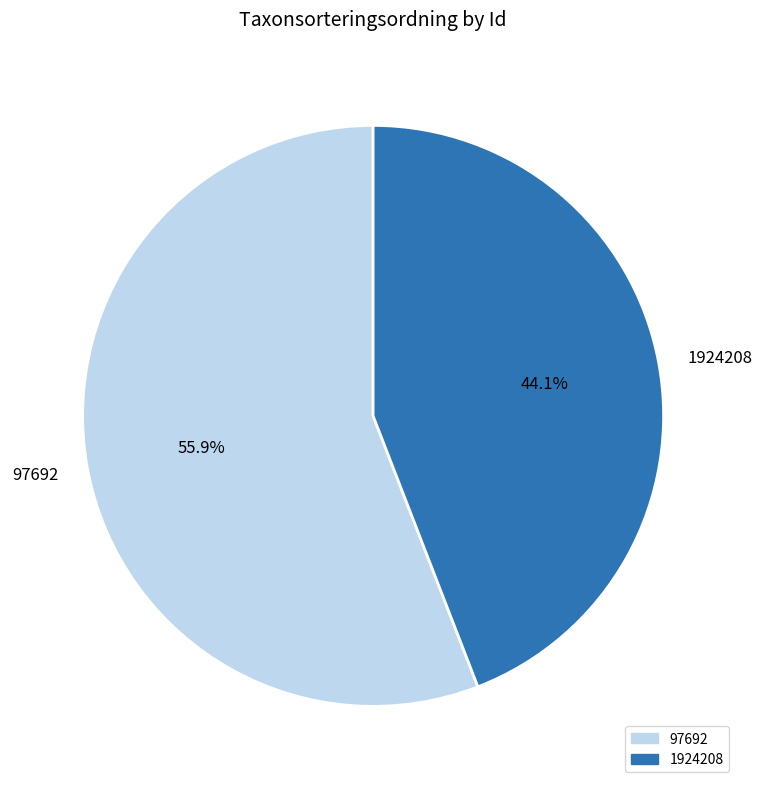

Which slice represents more than half of the pie?

97692